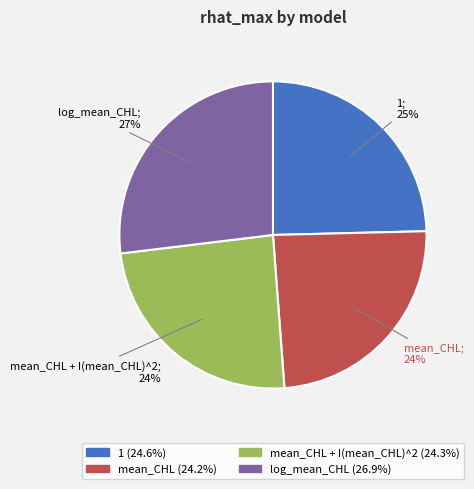

How many slices are in this pie chart?

4